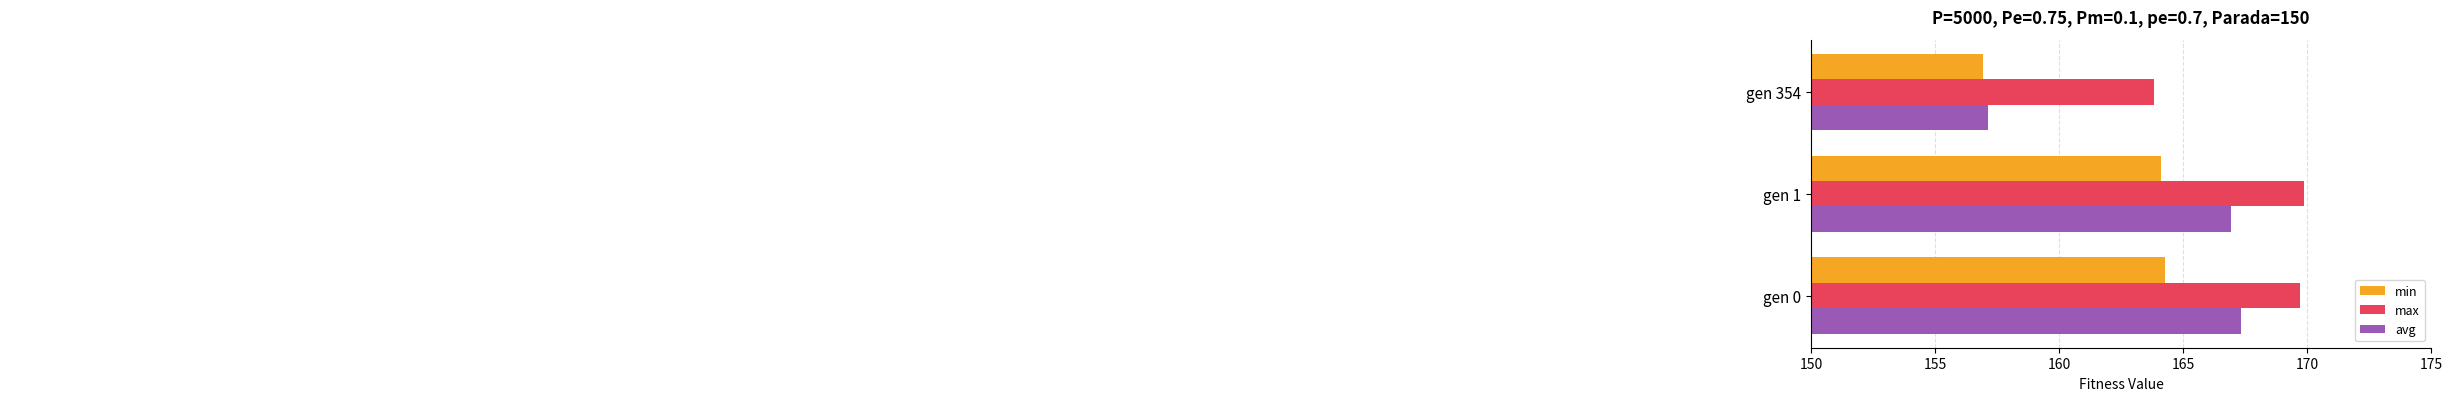

Is the value of avg at gen 1 greater than the value of min at gen 1?

Yes